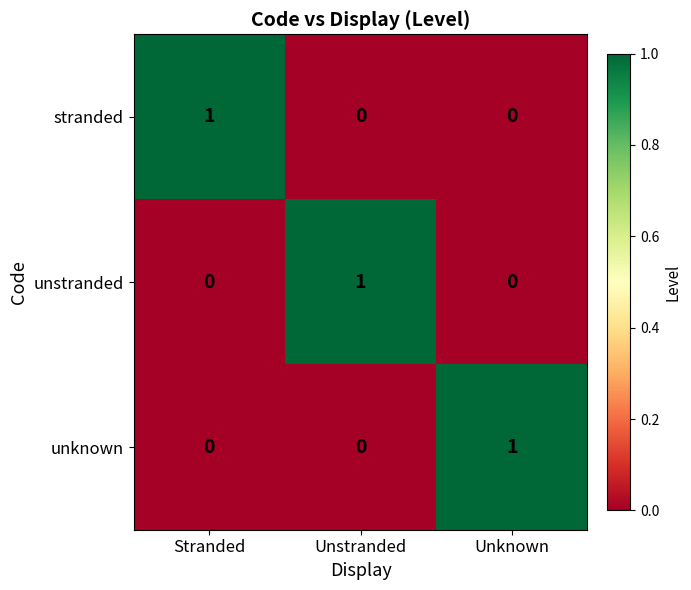

The unknown series shows 2 at Unknown. True or false?

False